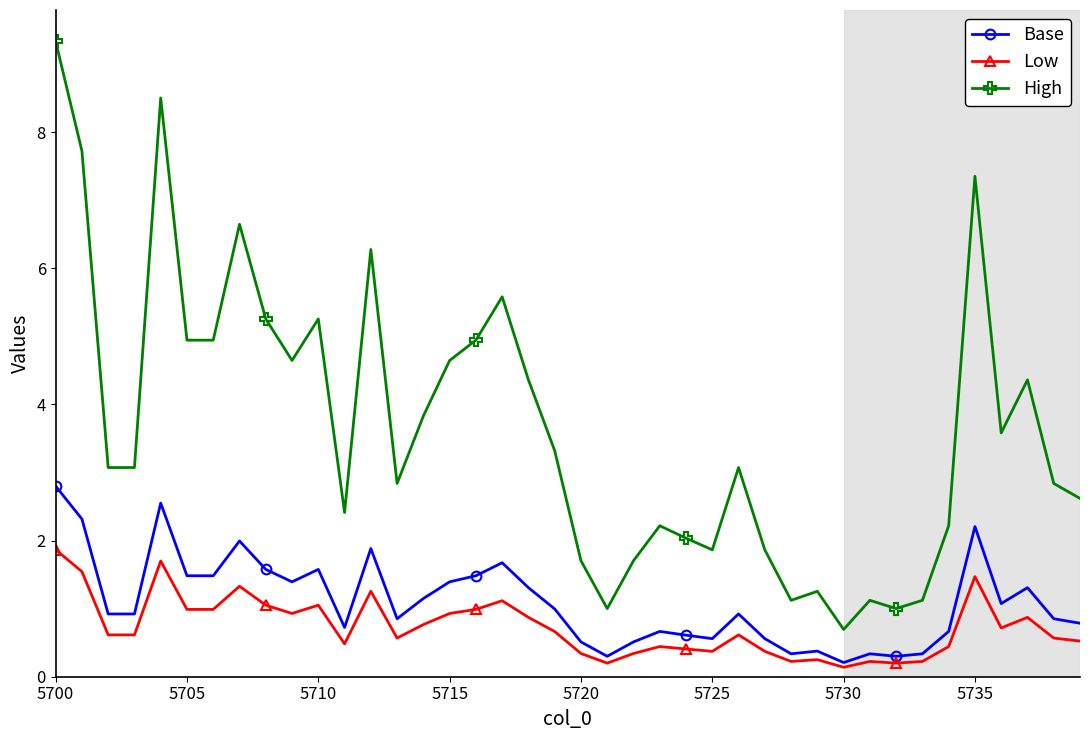

Is this an area chart (filled region under the line)?

No